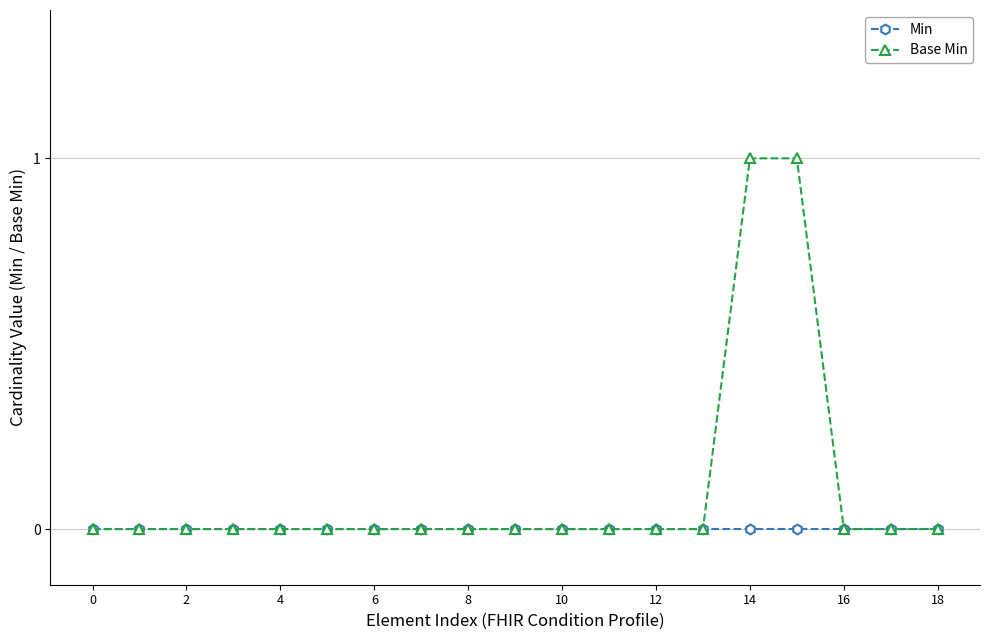

Which series has the largest total across all categories?

Base Min